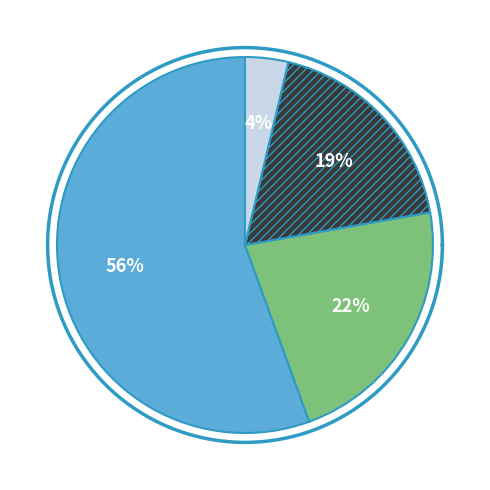

Is it true that Aggravated Battery is 10% of the pie?

False